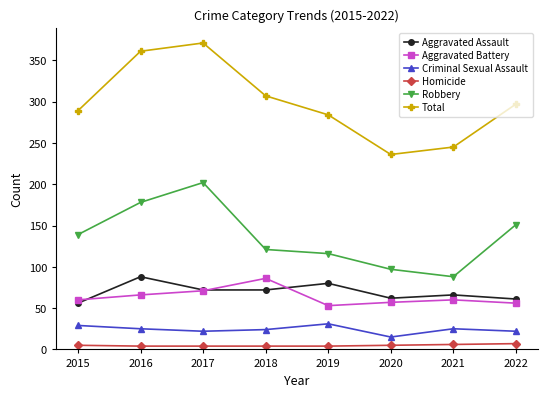

What are all the series names shown in the legend?

Aggravated Assault, Aggravated Battery, Criminal Sexual Assault, Homicide, Robbery, Total